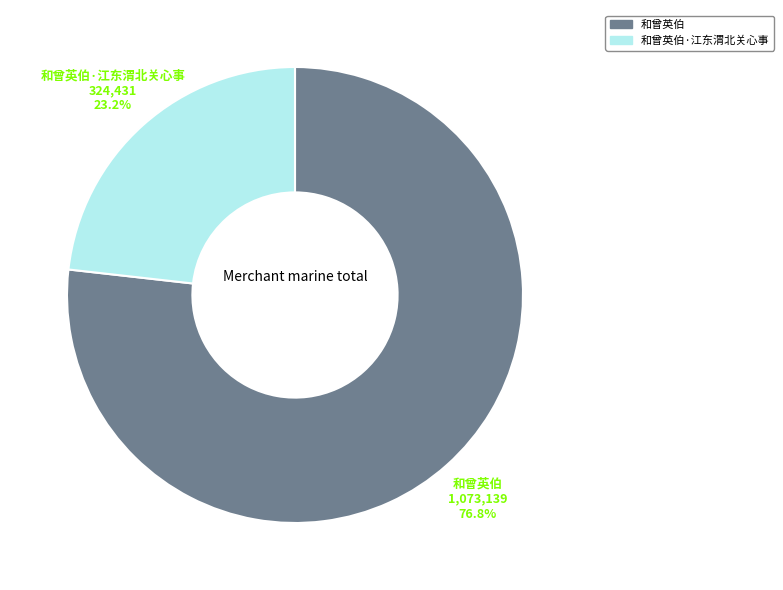

Which slice is the largest?

和曾英伯